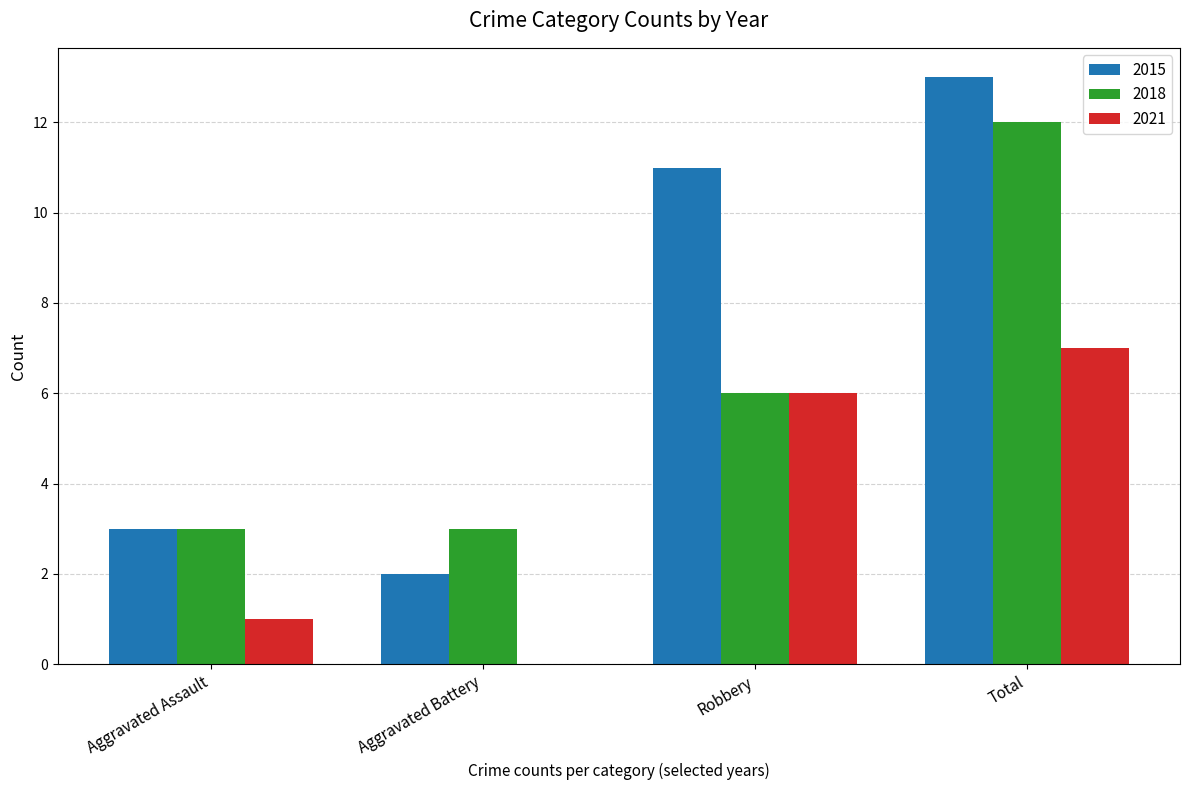

Is the value of 2021 at Aggravated Battery greater than the value of 2015 at Total?

No